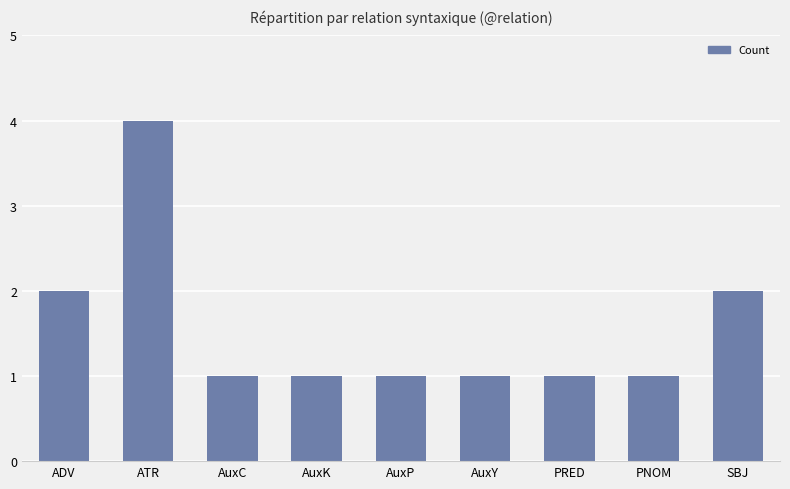

Which label corresponds to the largest value in the chart?

ATR